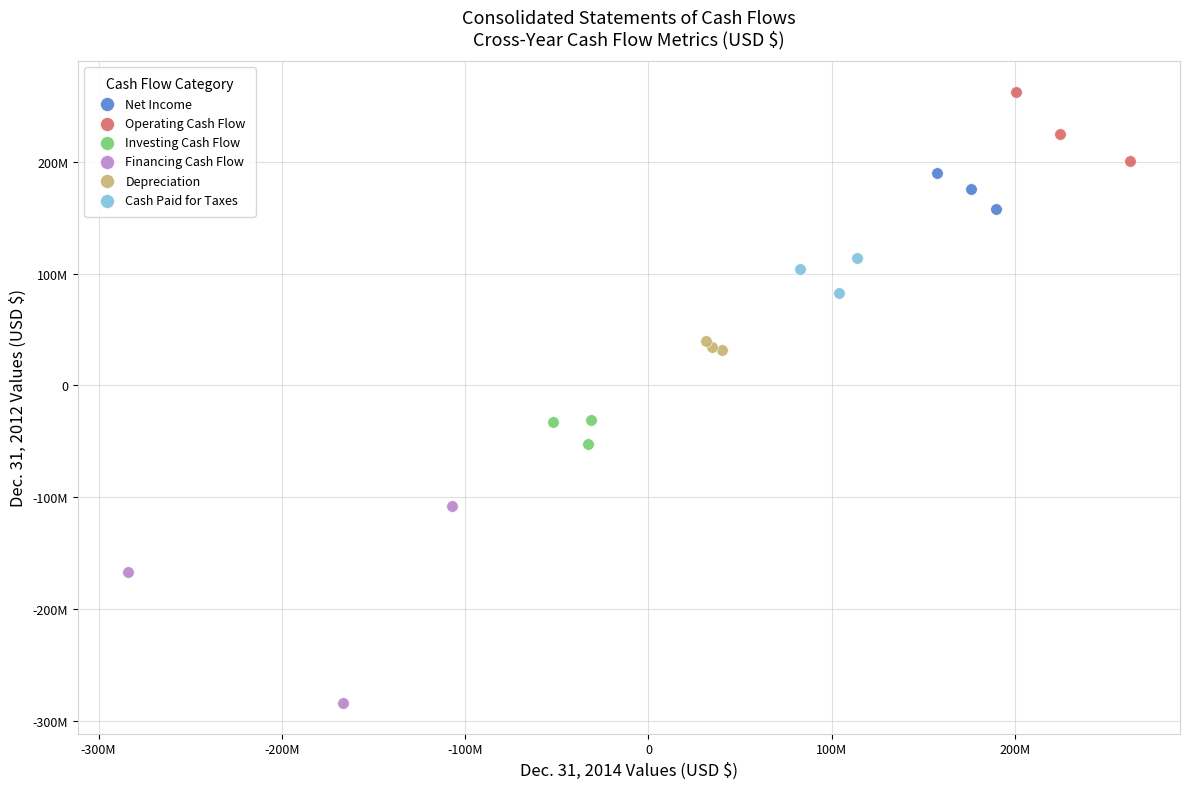

Which series reaches the maximum Y coordinate?

Operating Cash Flow